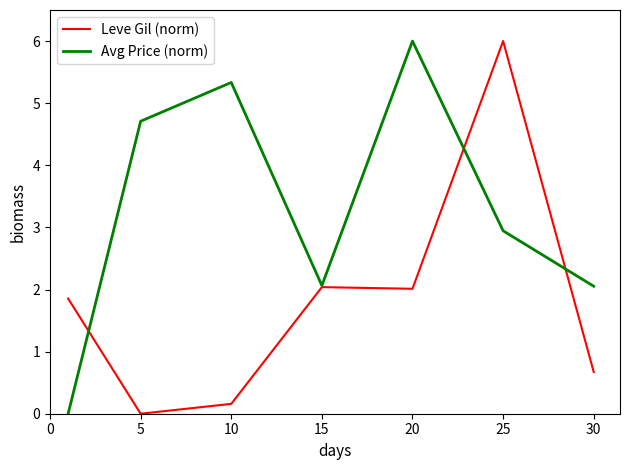

What is the highest value of the Leve Gil (norm) series?

6.0